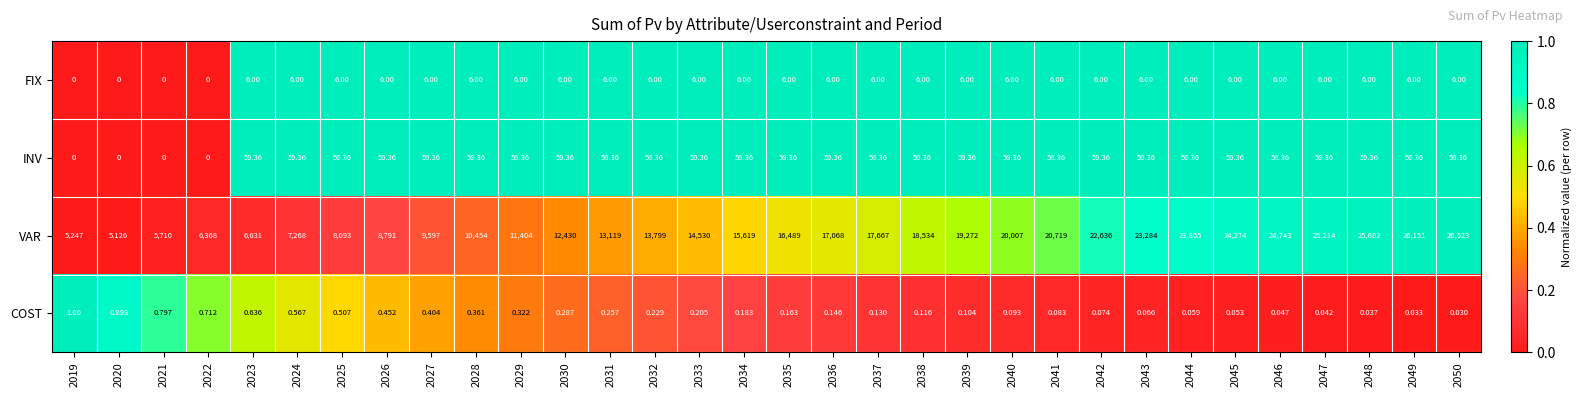

At which category is the sum across all series the highest?

2050